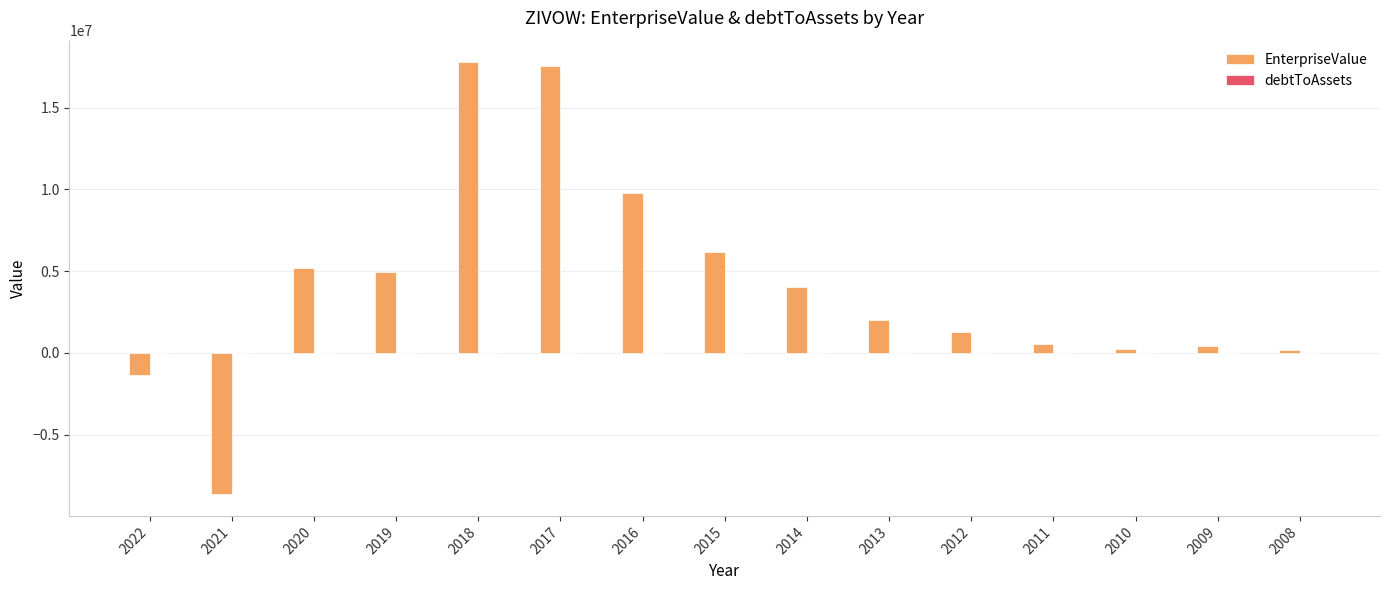

Which series has the largest total across all categories?

EnterpriseValue